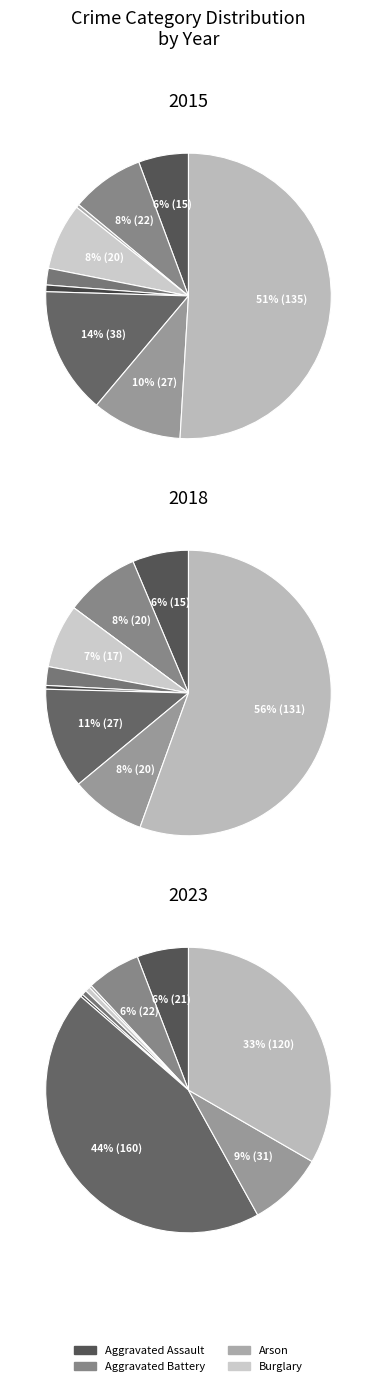

Count the number of slices in the pie.

9